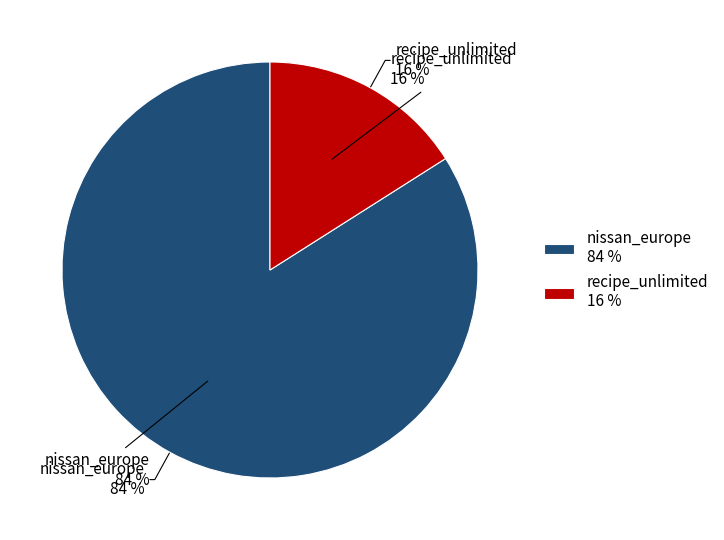

To the nearest percent, what is the average slice percentage?

50%